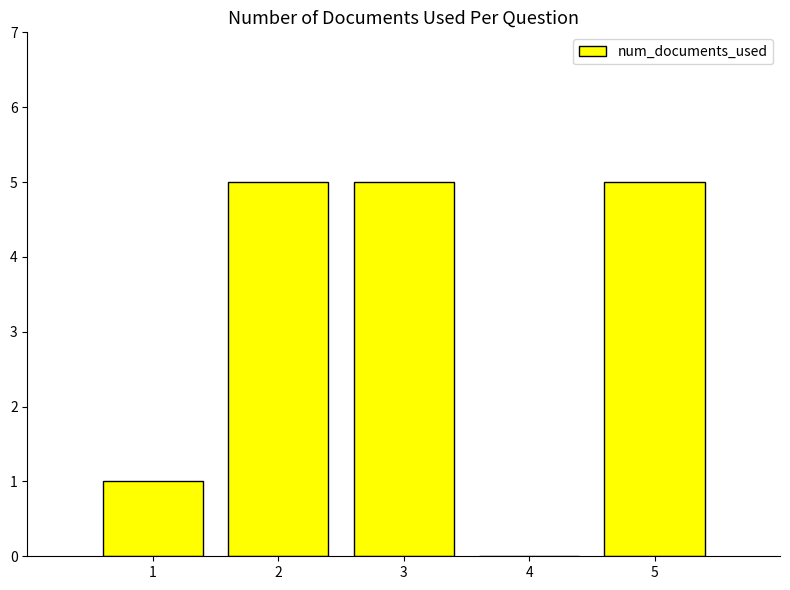

What is the maximum value shown in the chart?

5